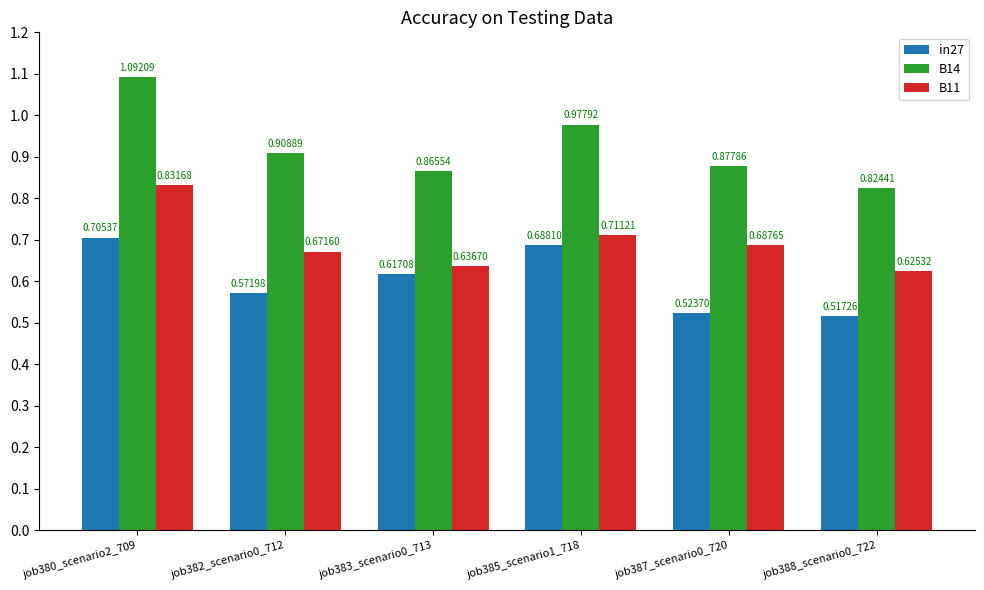

What is the sum of all B14 values?

5.5